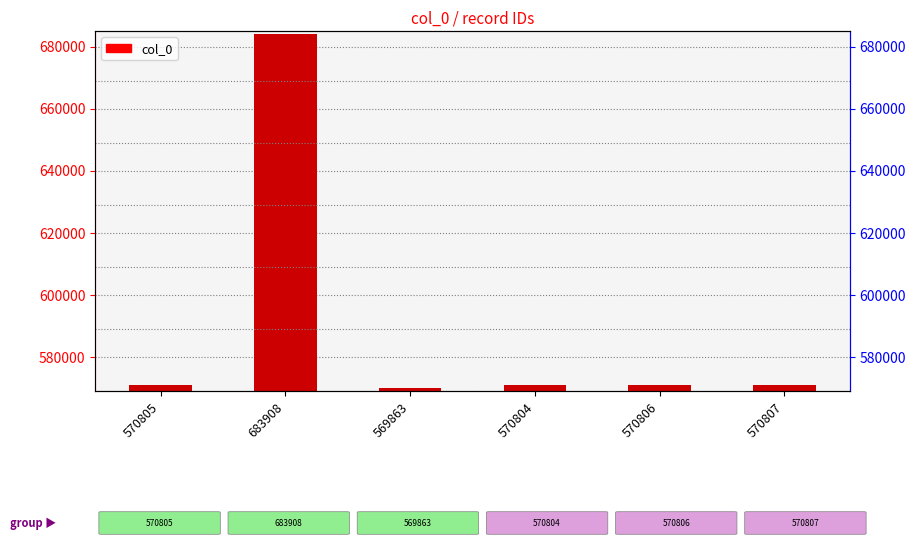

At which category does the chart reach its peak across all series?

683908